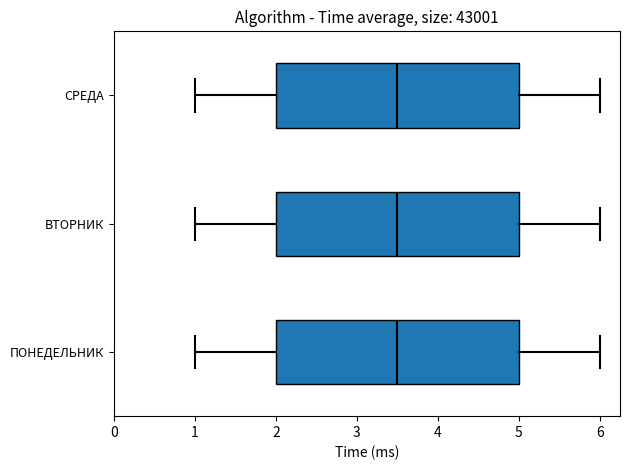

Reading bottom to top, read every box against the x-axis: the position of its median line, the range the box covers, and the ends of its whiskers. The values are not printed on the chart, so give them approximately, as read against the axis.

ПОНЕДЕЛЬНИК: median 3.5, box 2.0 to 5.0, whiskers 1.0 to 6.0
ВТОРНИК: median 3.5, box 2.0 to 5.0, whiskers 1.0 to 6.0
СРЕДА: median 3.5, box 2.0 to 5.0, whiskers 1.0 to 6.0